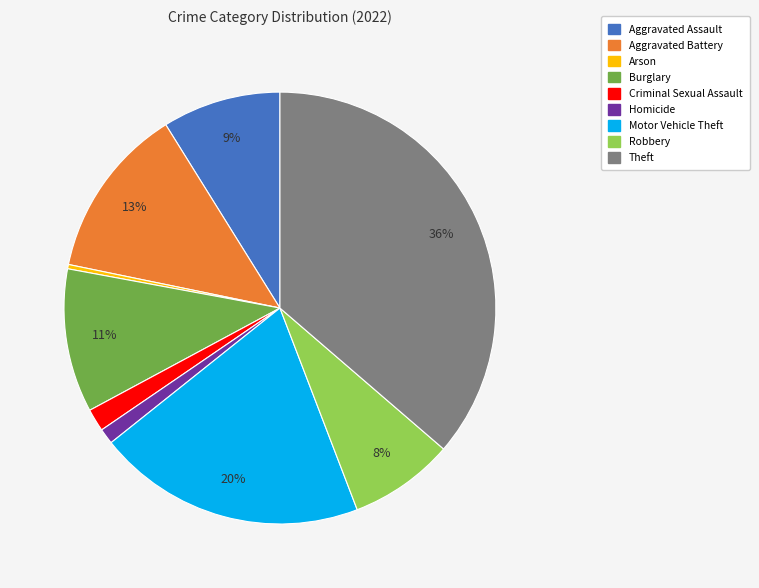

Rank the categories by value from highest to lowest.

Theft, Motor Vehicle Theft, Aggravated Battery, Burglary, Aggravated Assault, Robbery, Criminal Sexual Assault, Homicide, Arson